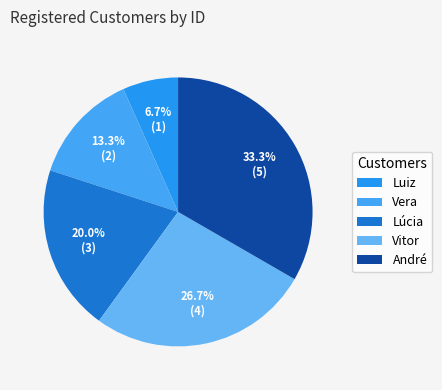

Between André and Luiz, which is larger?

André